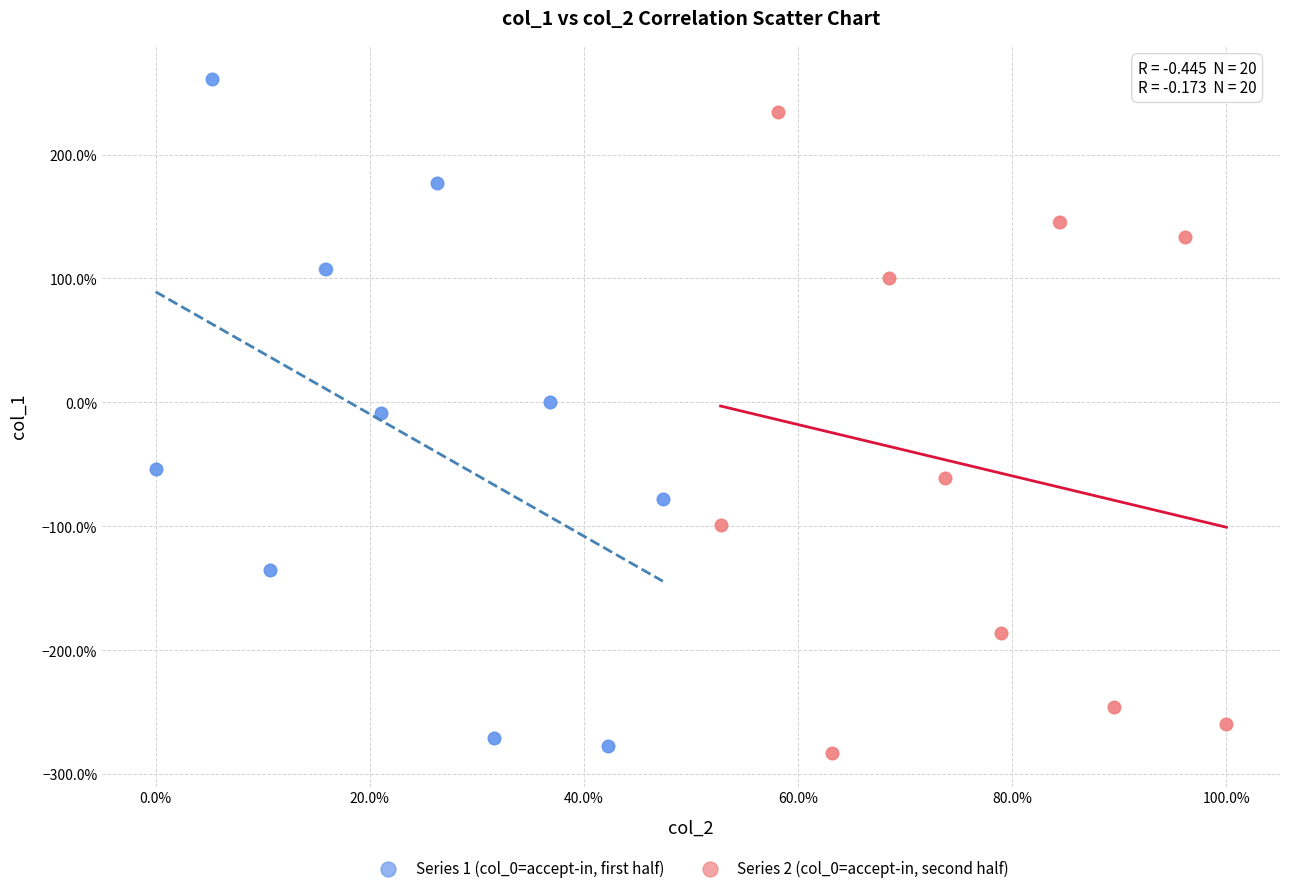

Which series reaches the maximum Y coordinate?

Series 1 (col_0=accept-in, first half)